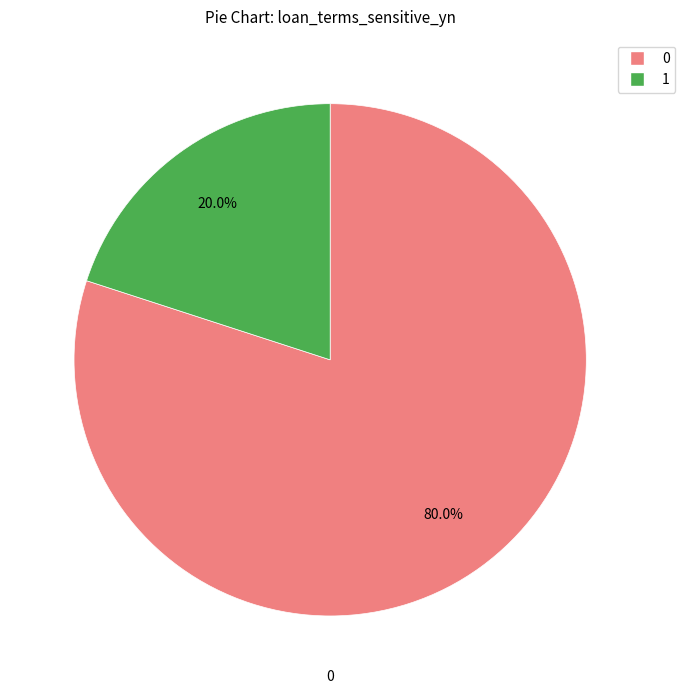

To the nearest percent, what is the average slice percentage?

50%